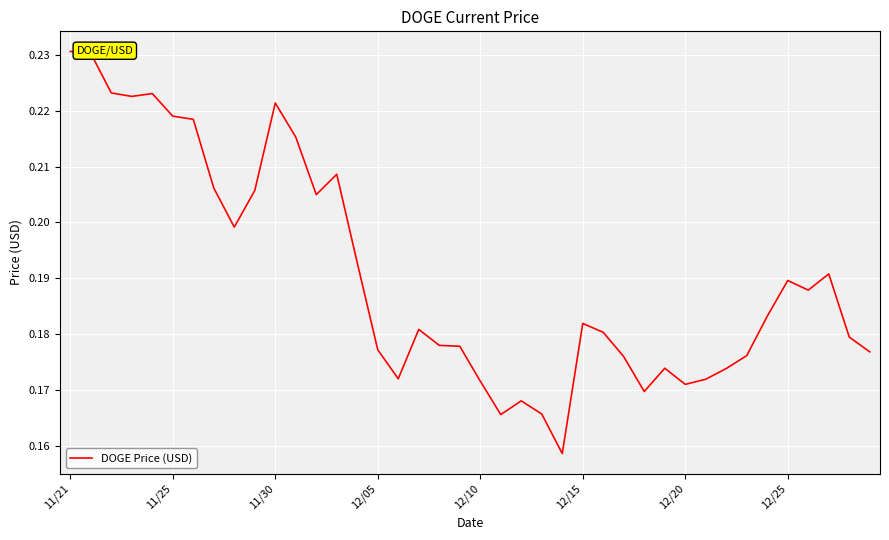

True or false: the data has more than 1 interior local peaks.

True